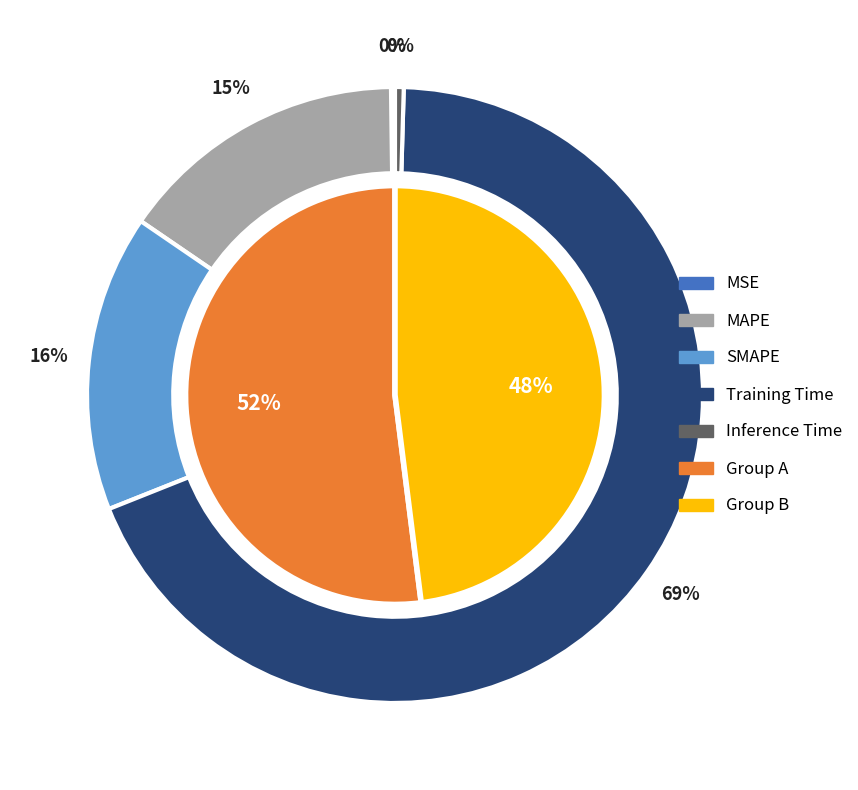

Which has a higher value, MSE or Inference Time?

Inference Time